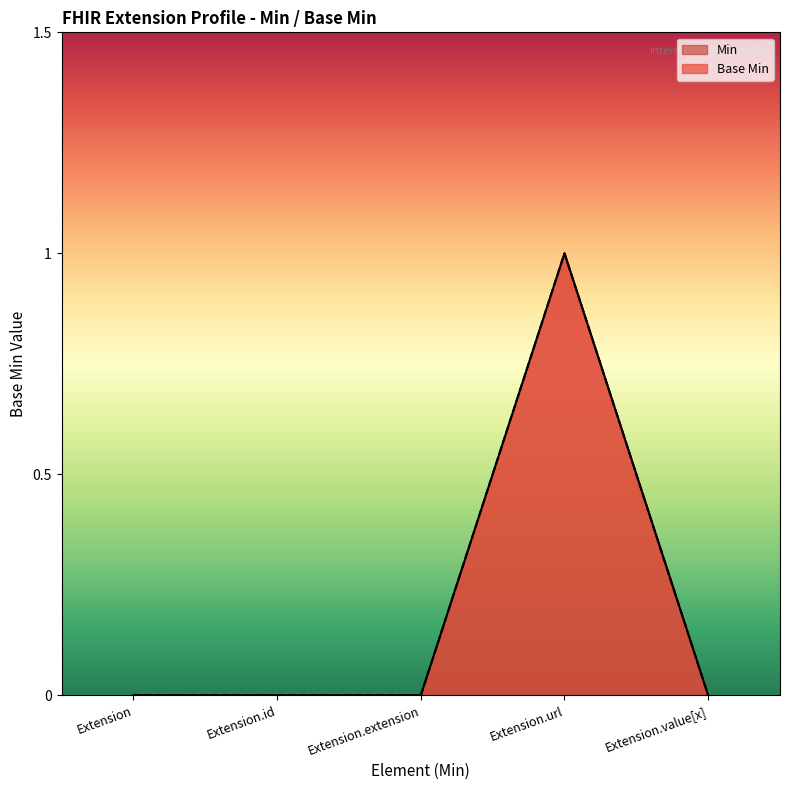

Is it true that the value at Extension.extension is 0?

True